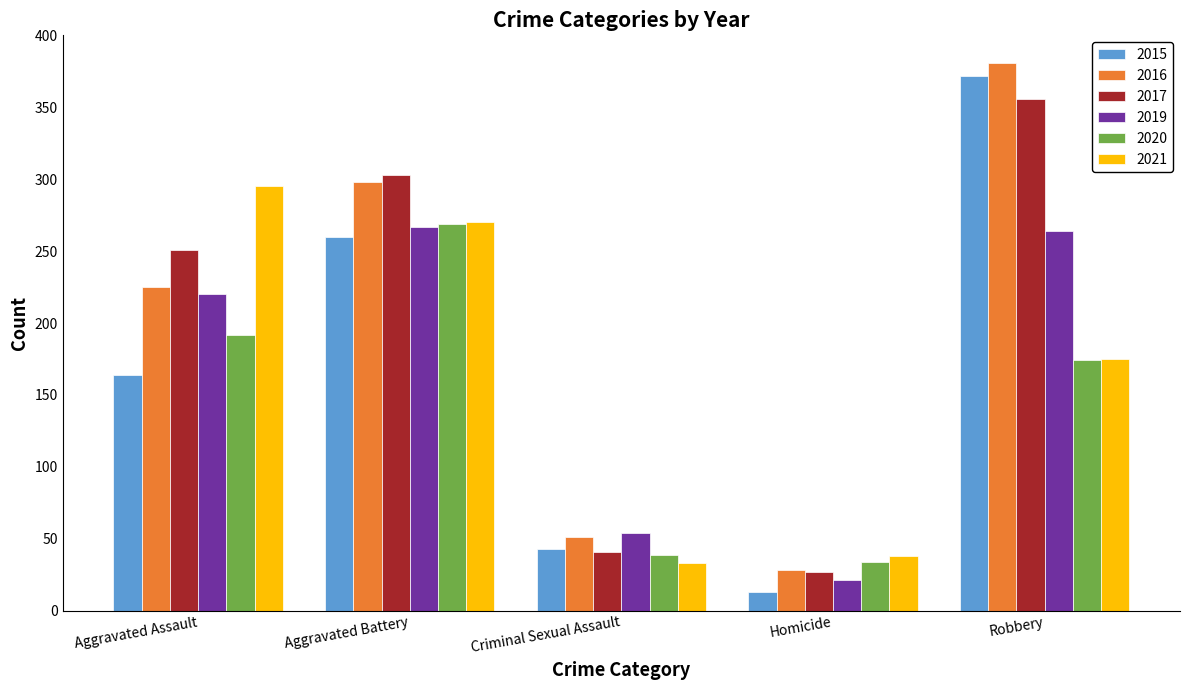

What is the label of the 5th bar from the right?

Aggravated Assault